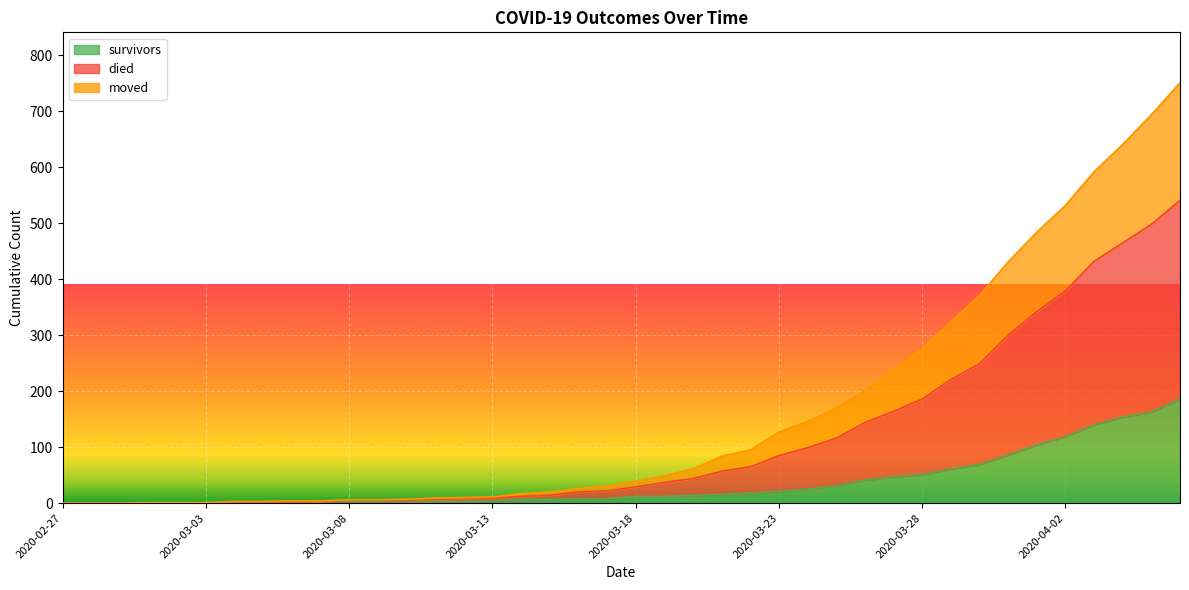

What is the highest value of the survivors series?

186